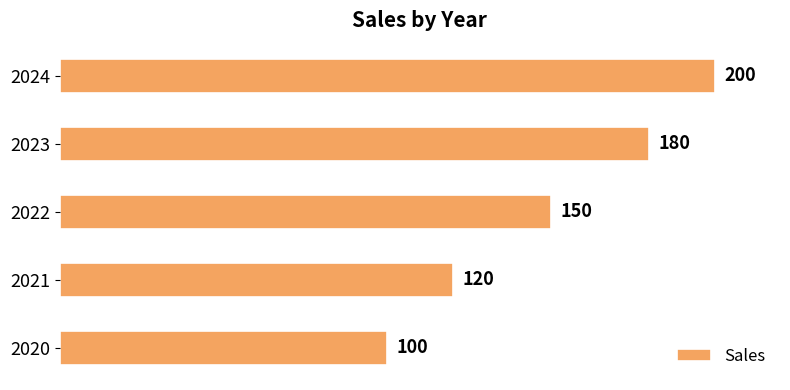

What is the average value?

150